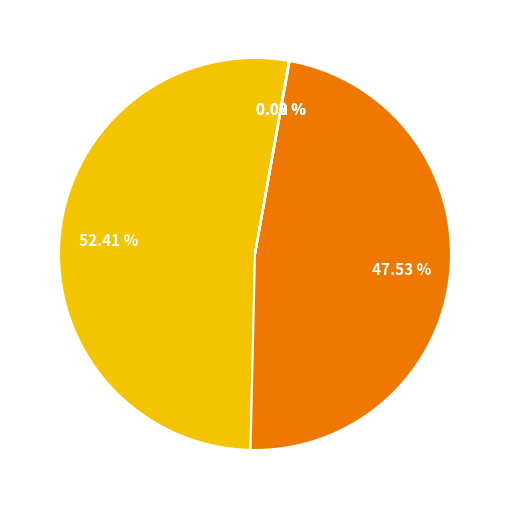

Does any single category account for the majority?

Yes